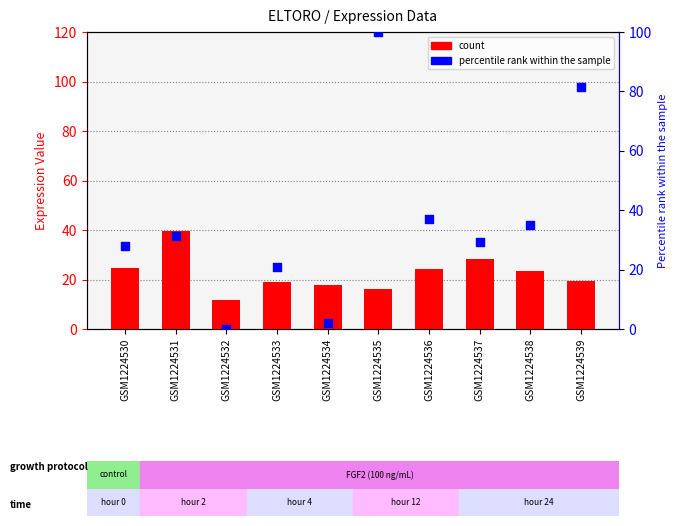

At which category is the sum across all series the highest?

GSM1224535